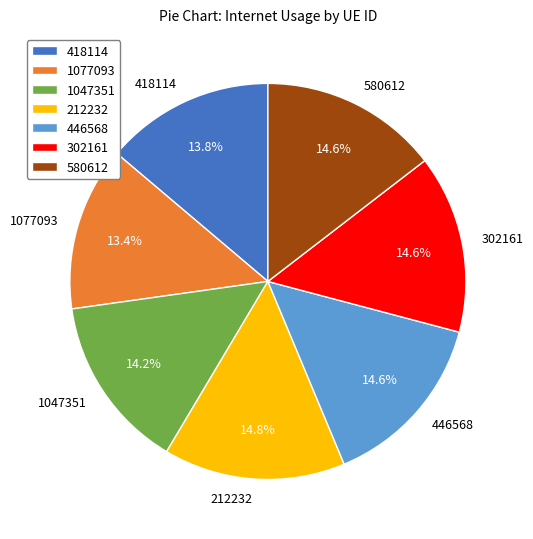

Does 418114 account for over 50% of the chart?

No